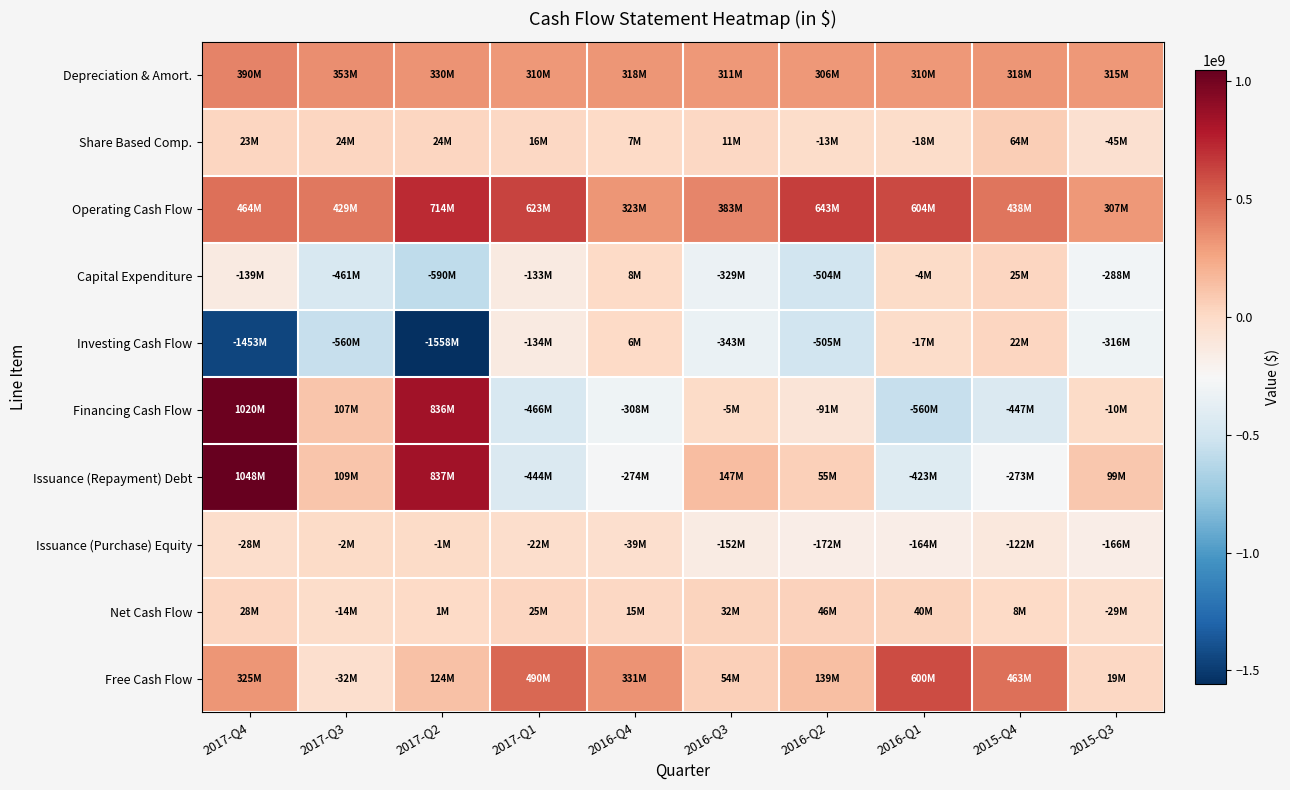

Which series has the largest total across all categories?

Operating Cash Flow